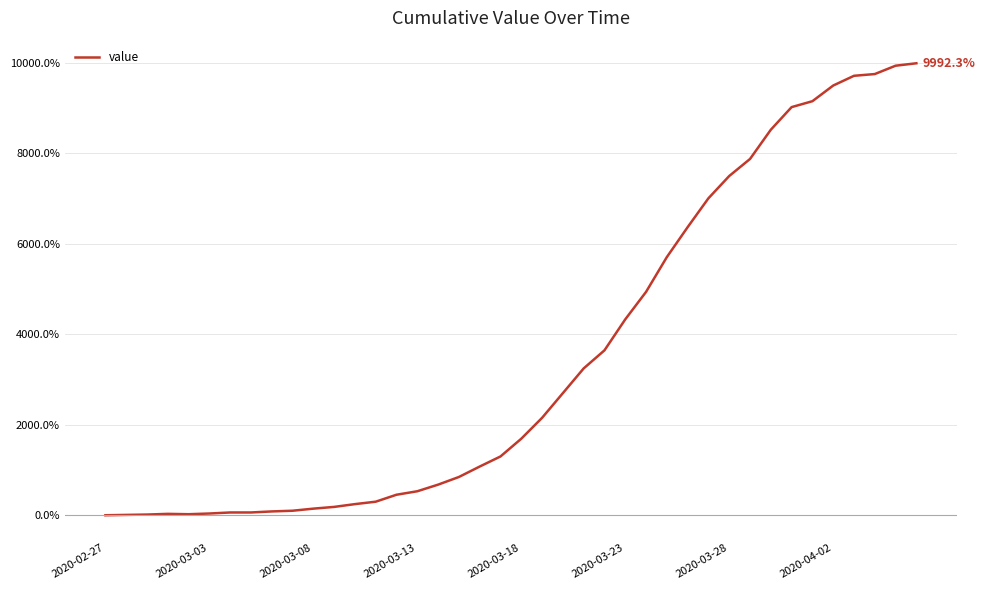

What is the maximum value shown in the chart?

9992.3